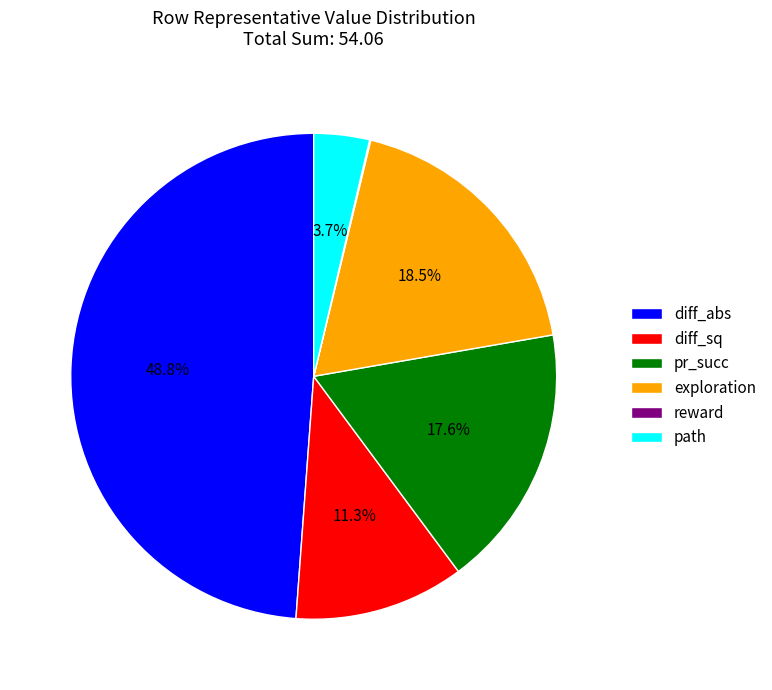

Between path and pr_succ, which is larger?

pr_succ